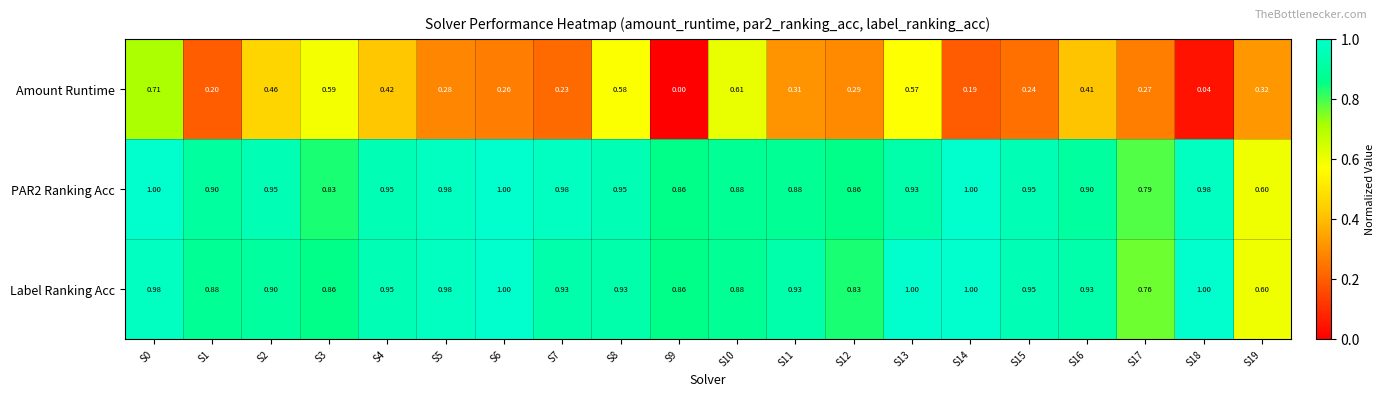

Which series has the widest spread of values?

Amount Runtime